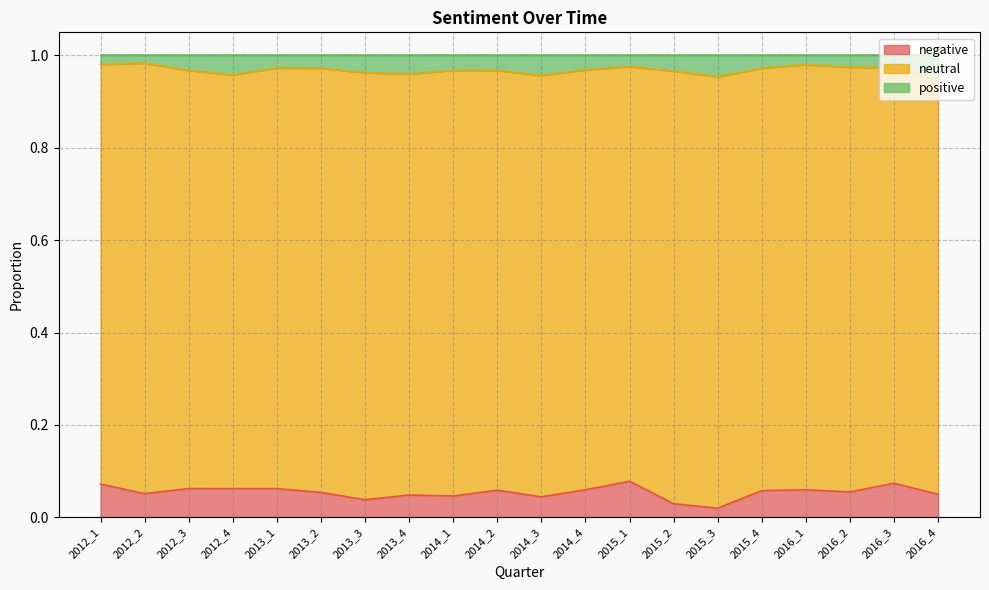

What is the total value across all series at 2014_1?

1.0